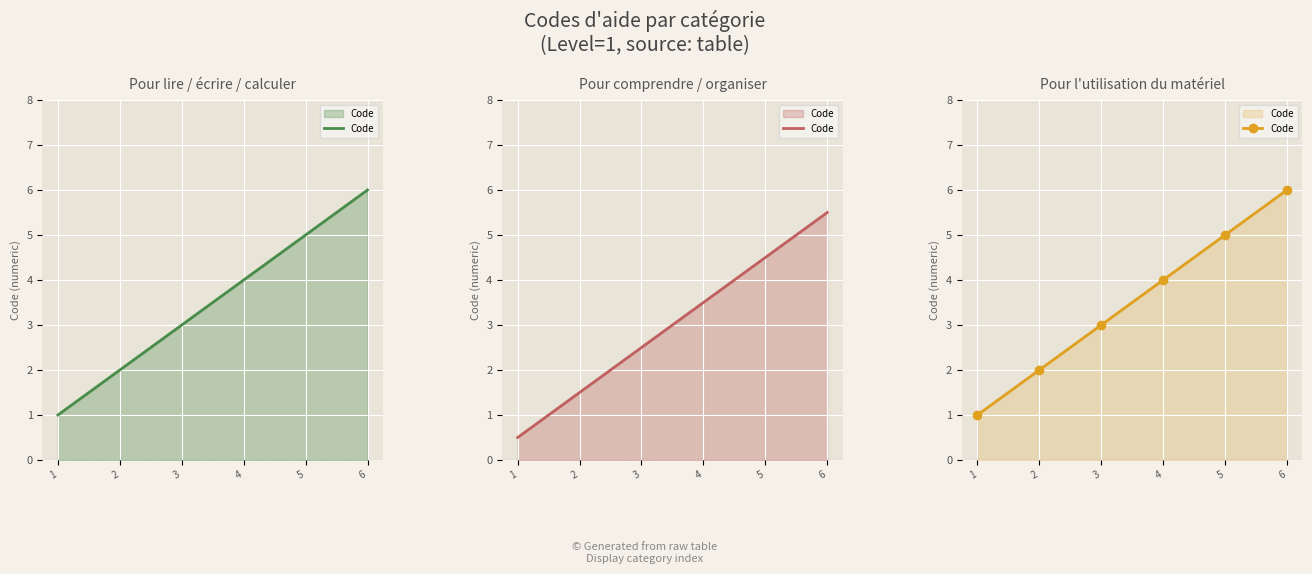

What is the change in value from 3 to 5?

+2